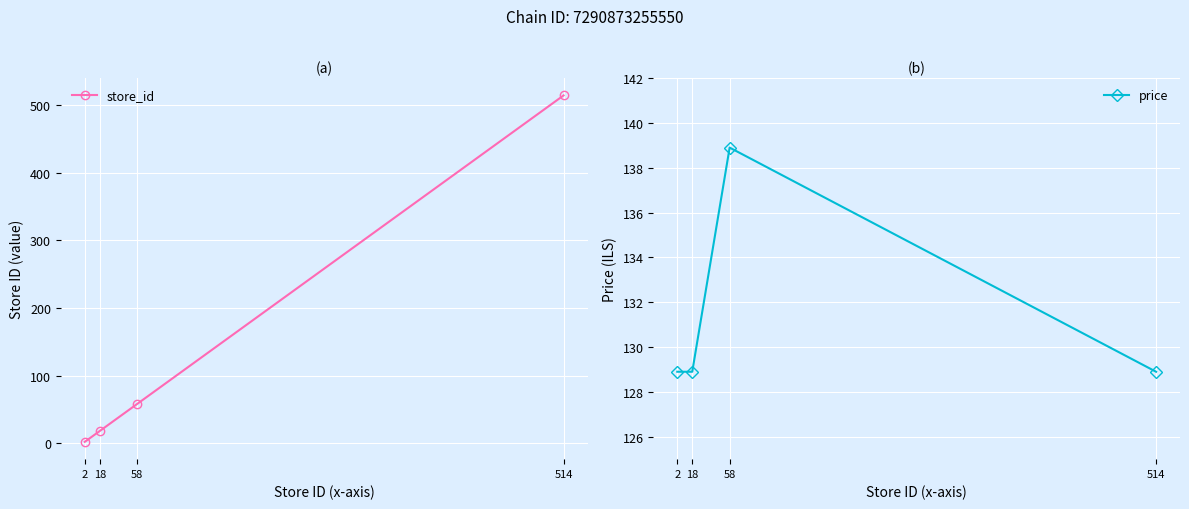

List the labels in order of store_id value, smallest first.

2, 18, 58, 514